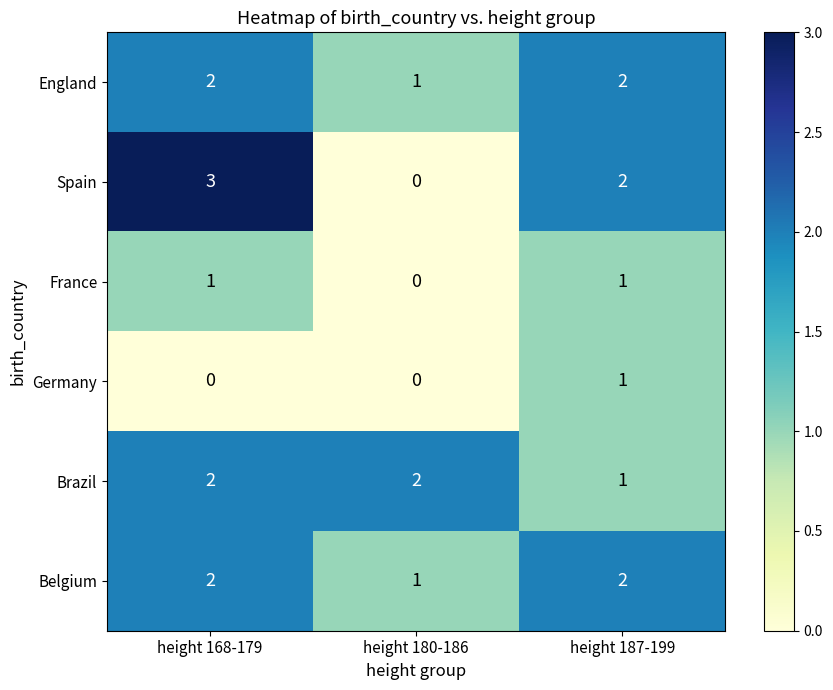

What is the sum of all Belgium values?

5